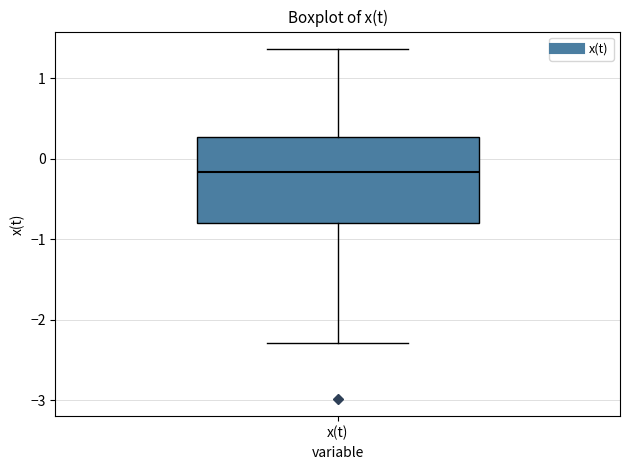

Transcribe this box plot: give where the median line is, the range the box spans, and where the two whiskers end, as read against the y-axis. The values are not printed on the chart, so give them approximately, as read against the axis.

median -0.2, box -0.8 to 0.3, whiskers -2.3 to 1.4